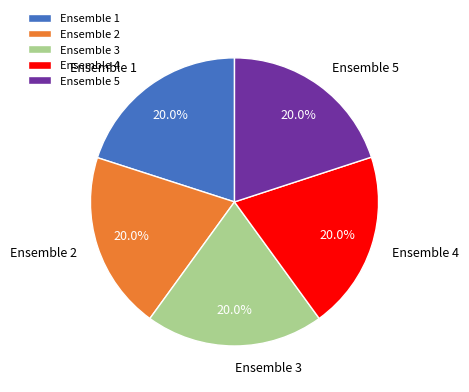

To the nearest percent, what is the combined percentage of Ensemble 5 and Ensemble 1?

40%